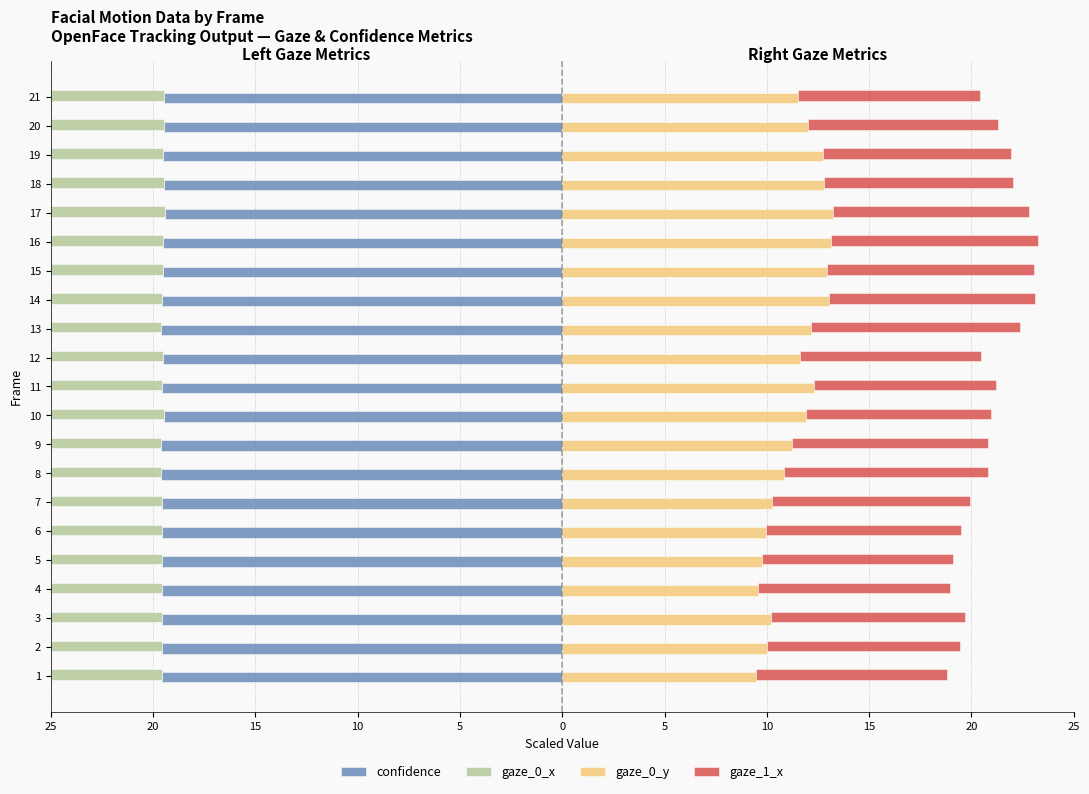

How many bars are there in total?

84